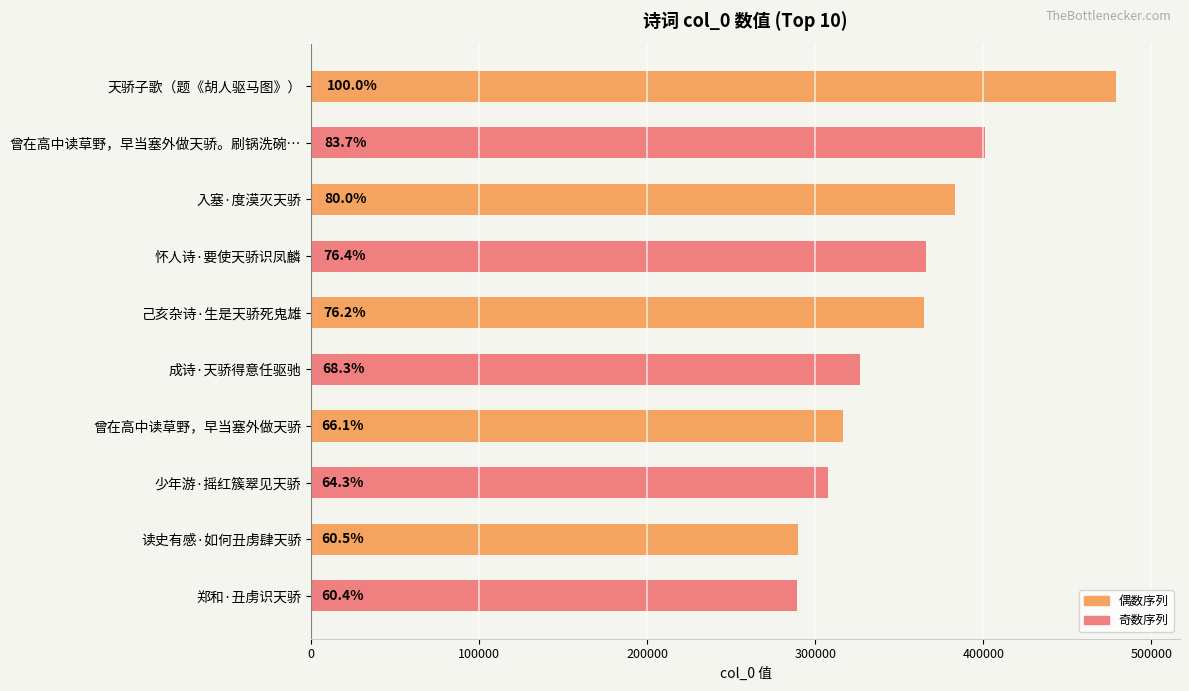

How many bars are there in total?

10